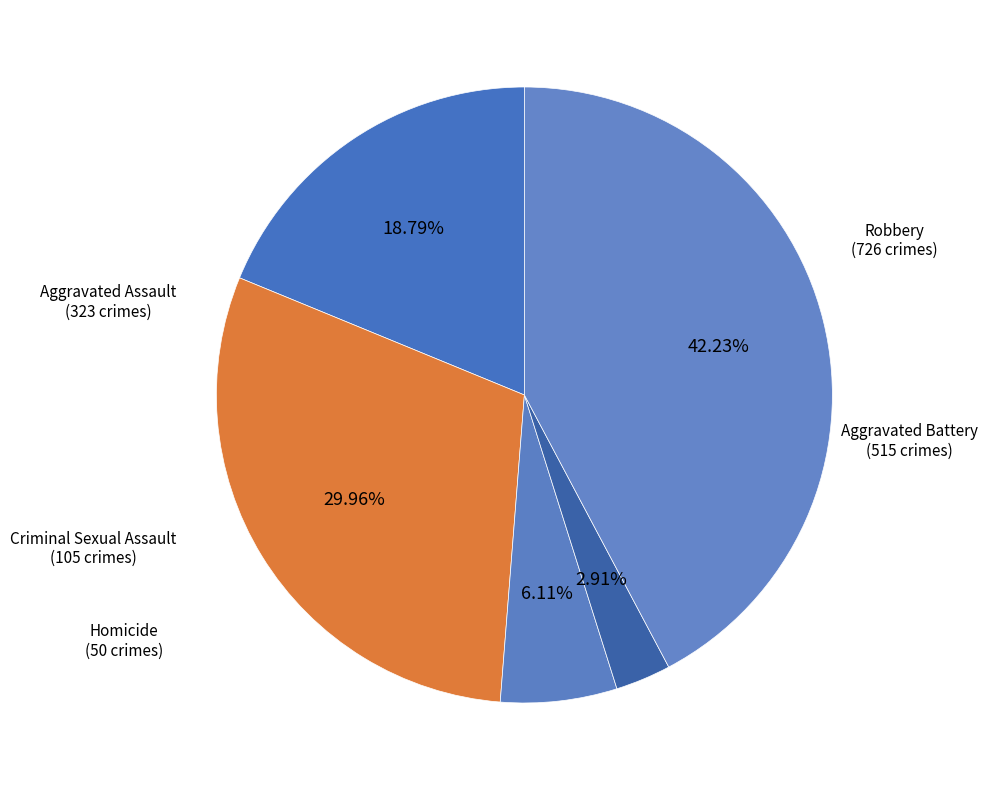

Which has a higher value, Aggravated Assault or Criminal Sexual Assault?

Aggravated Assault